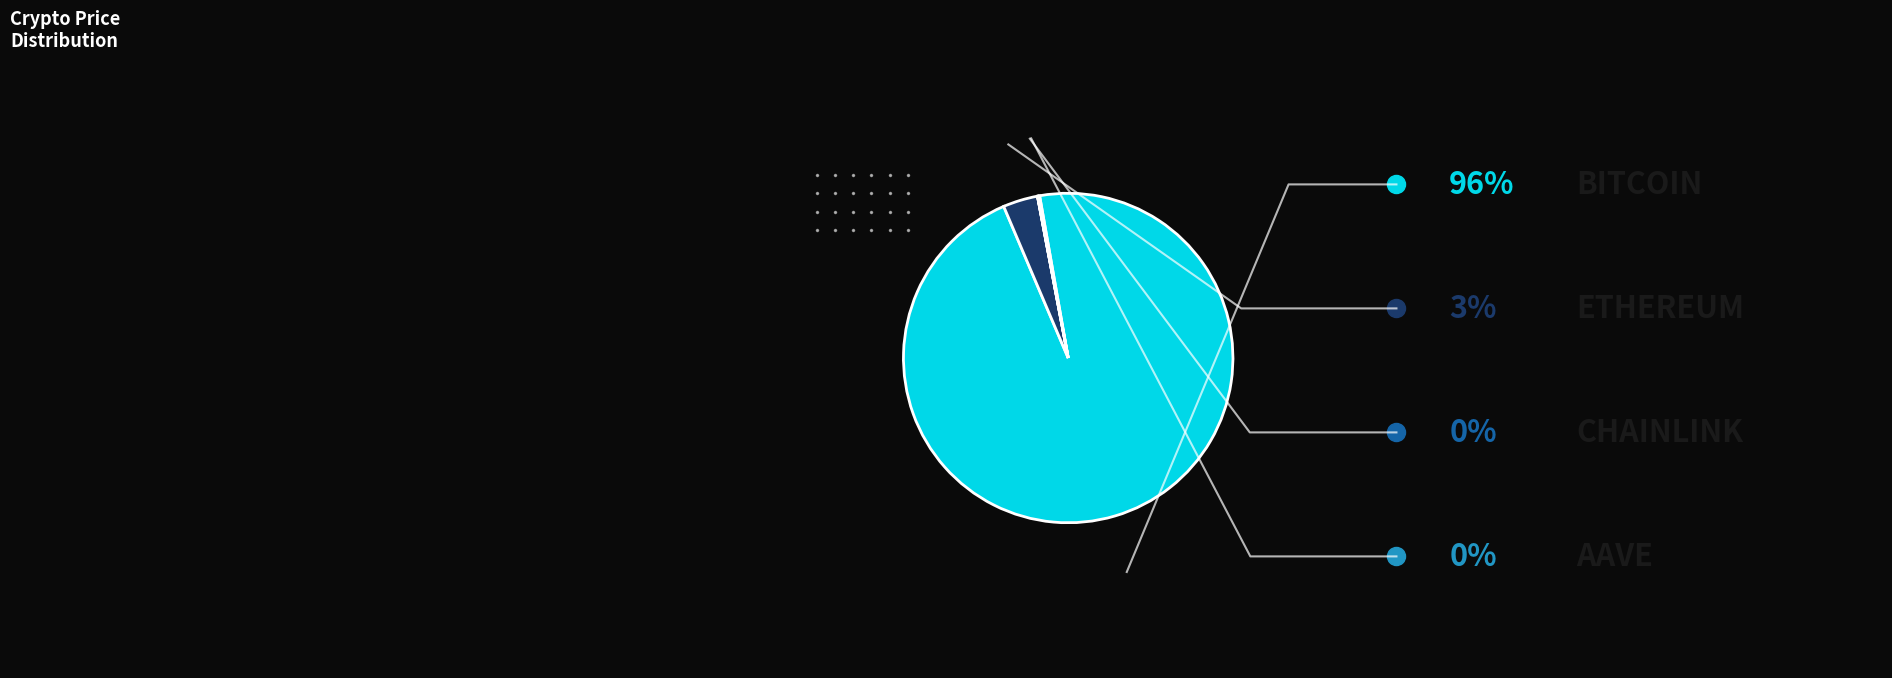

Is there a majority slice in this chart?

Yes